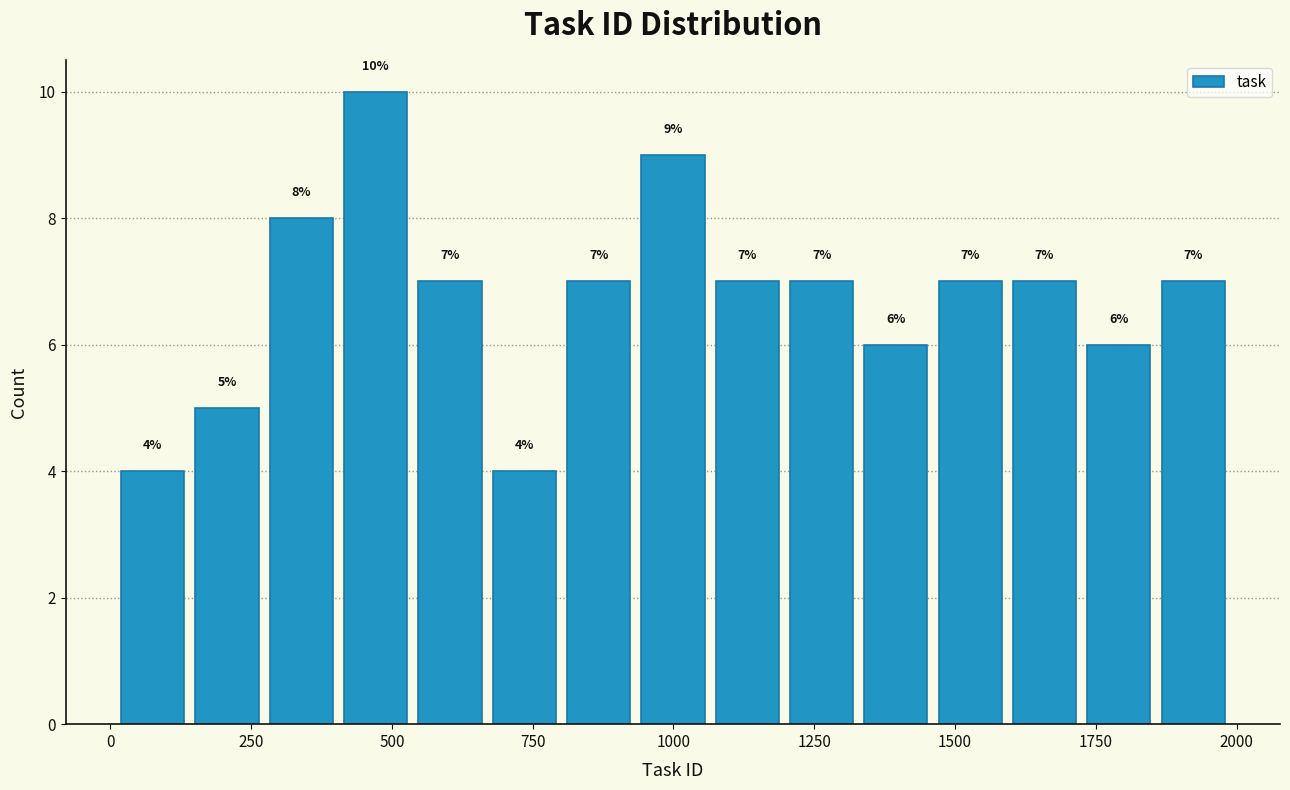

Around what value on the x-axis is the tallest bar? Give the approximate position of its centre, as read against the axis.

450